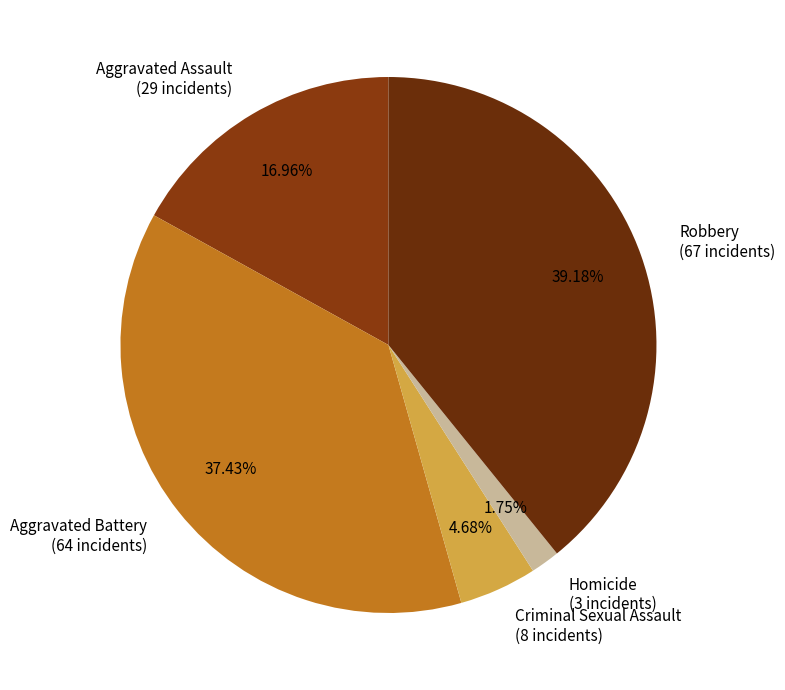

What is the largest slice in the pie chart?

Robbery